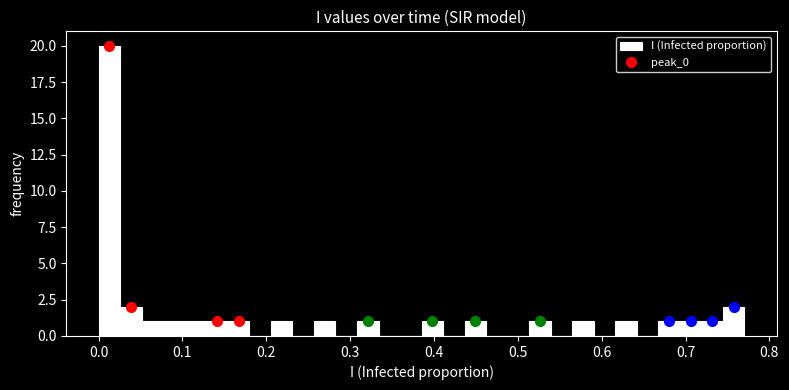

Around what value on the x-axis is the tallest bar? Give the approximate position of its centre, as read against the axis.

0.01